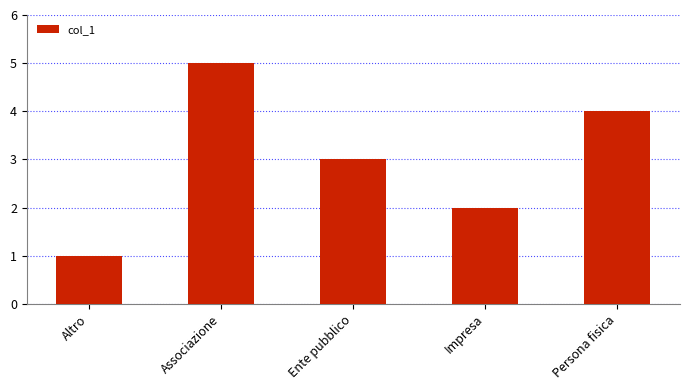

What is the difference between the maximum and second lowest values?

3